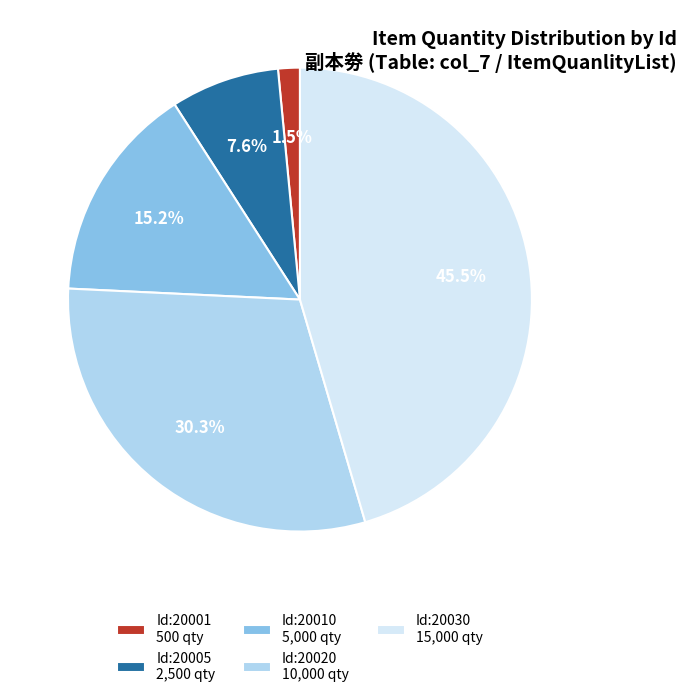

What is the smallest slice in the pie chart?

Id:20001 500 qty